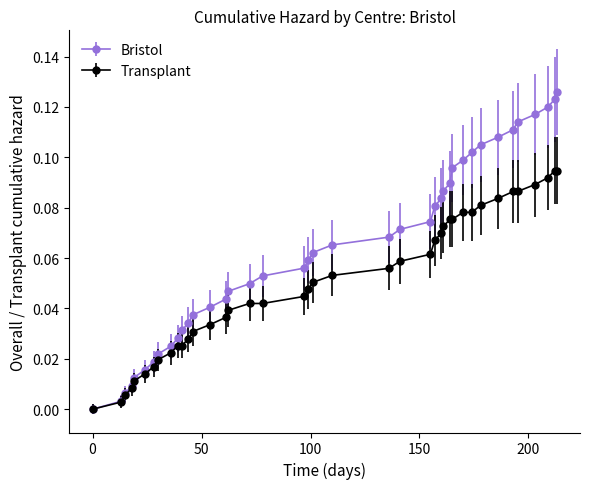

Which series has the largest total across all categories?

Bristol